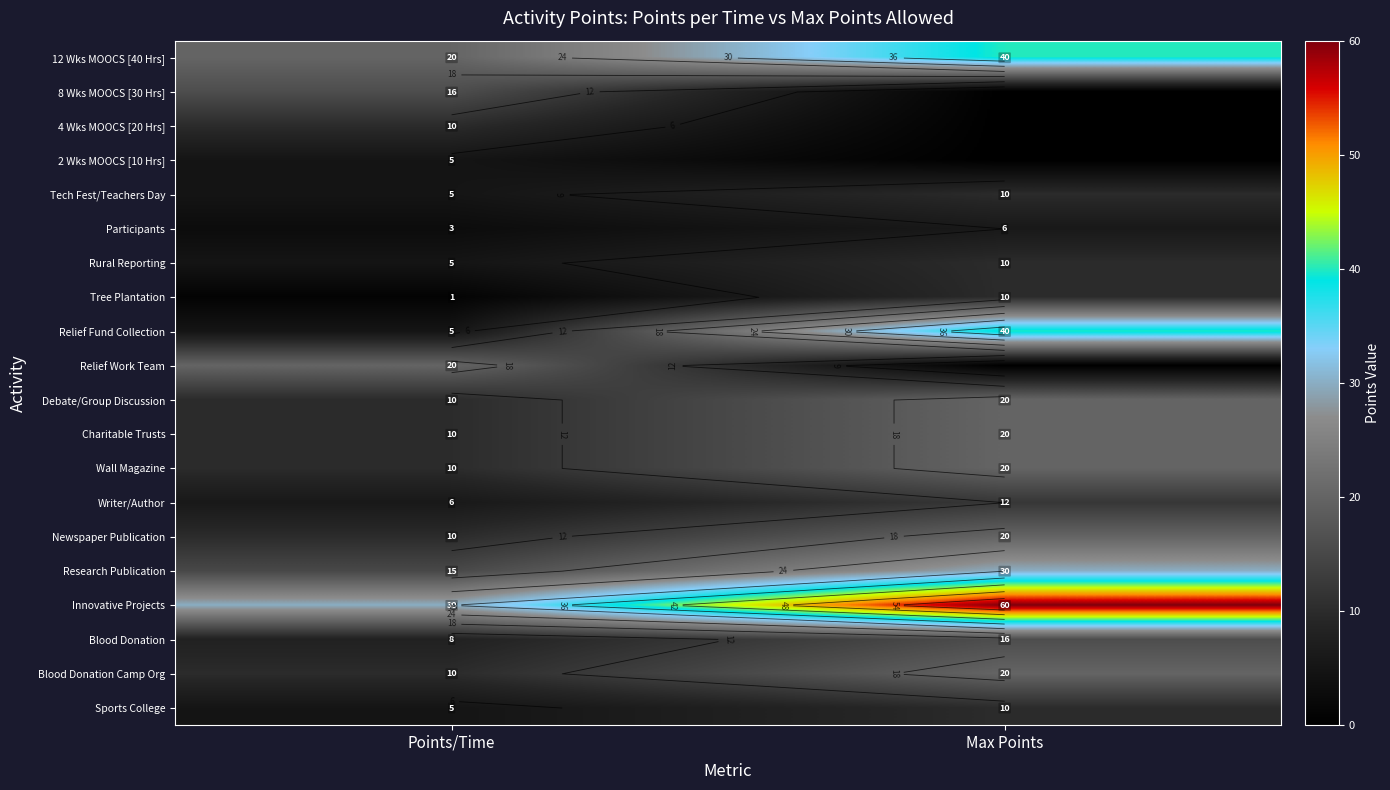

Rank the series at Max Points from highest to lowest value.

Innovative Projects, 12 Wks MOOCS [40 Hrs], Relief Fund Collection, Research Publication, Debate/Group Discussion, Charitable Trusts, Wall Magazine, Newspaper Publication, Blood Donation Camp Org, Blood Donation, Writer/Author, Tech Fest/Teachers Day, Rural Reporting, Tree Plantation, Sports College, Participants, 8 Wks MOOCS [30 Hrs], 4 Wks MOOCS [20 Hrs], 2 Wks MOOCS [10 Hrs], Relief Work Team